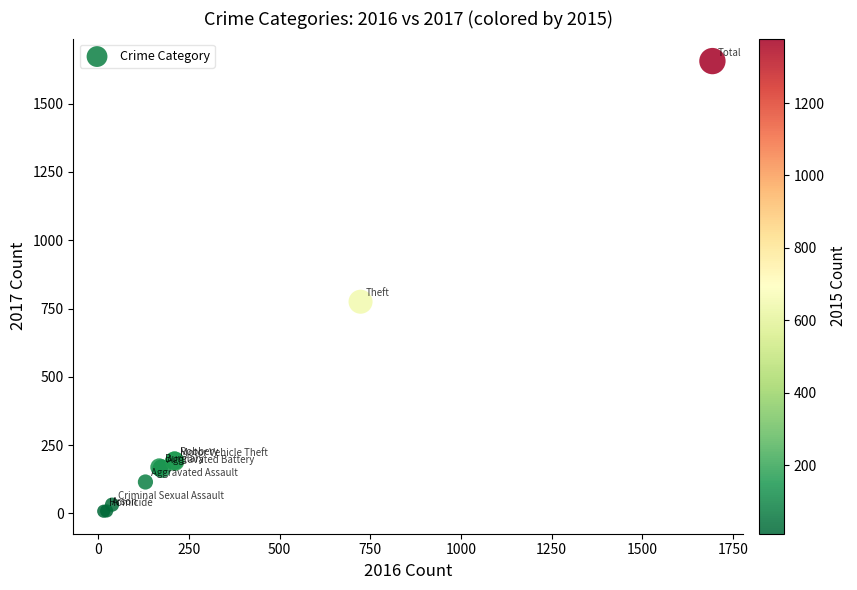

What Y value in the scatter plot is closest to 832?

775